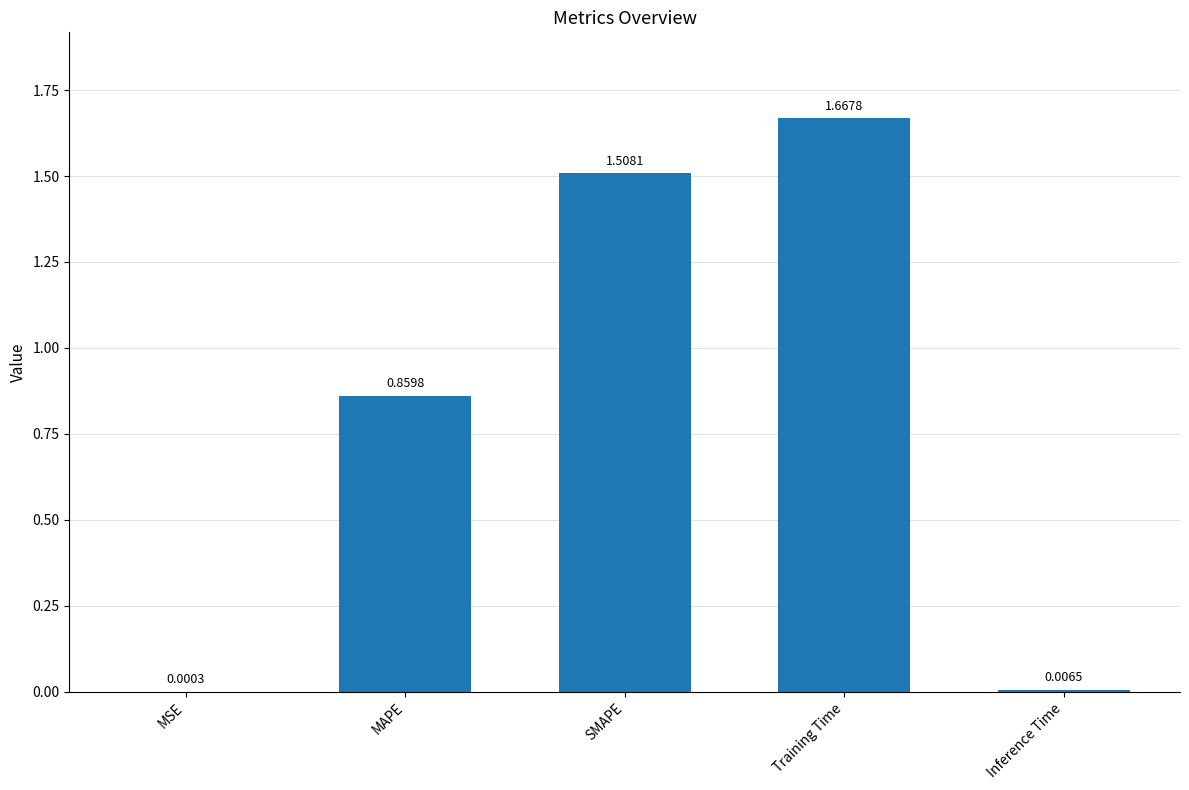

What is the sum of all values?

4.0